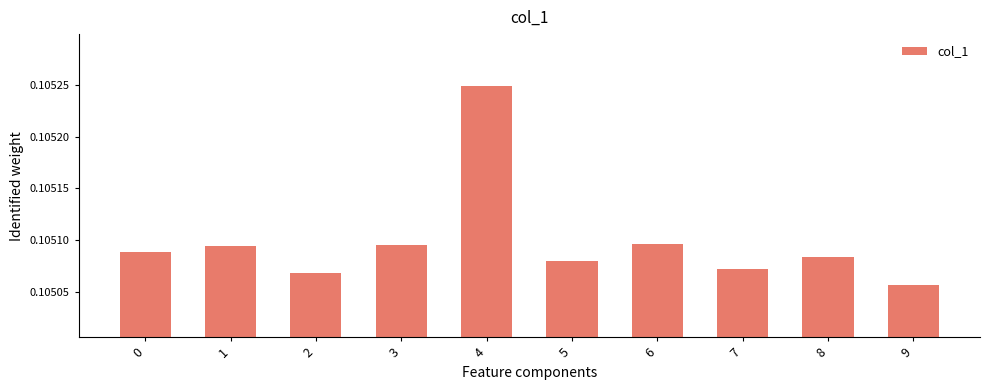

How many values are between 0 and 1?

10